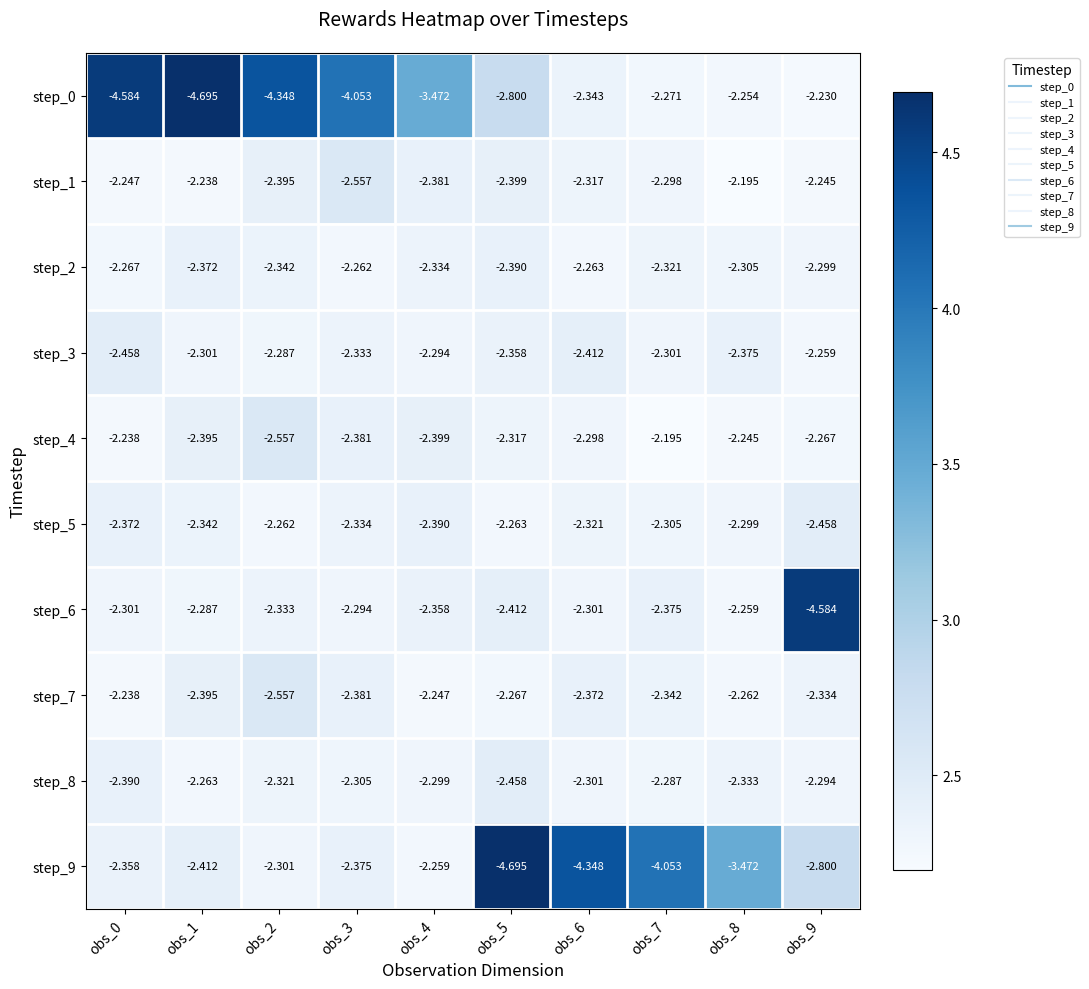

Is the value of step_2 at obs_7 greater than the value of step_6 at obs_4?

Yes